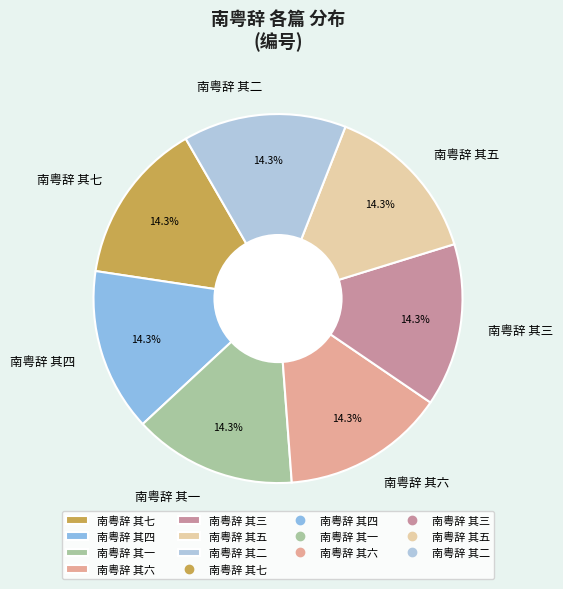

Count the number of slices in the pie.

7